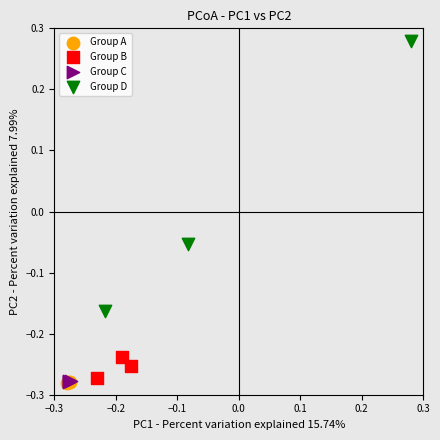

Which series has the widest spread of Y values?

Group D